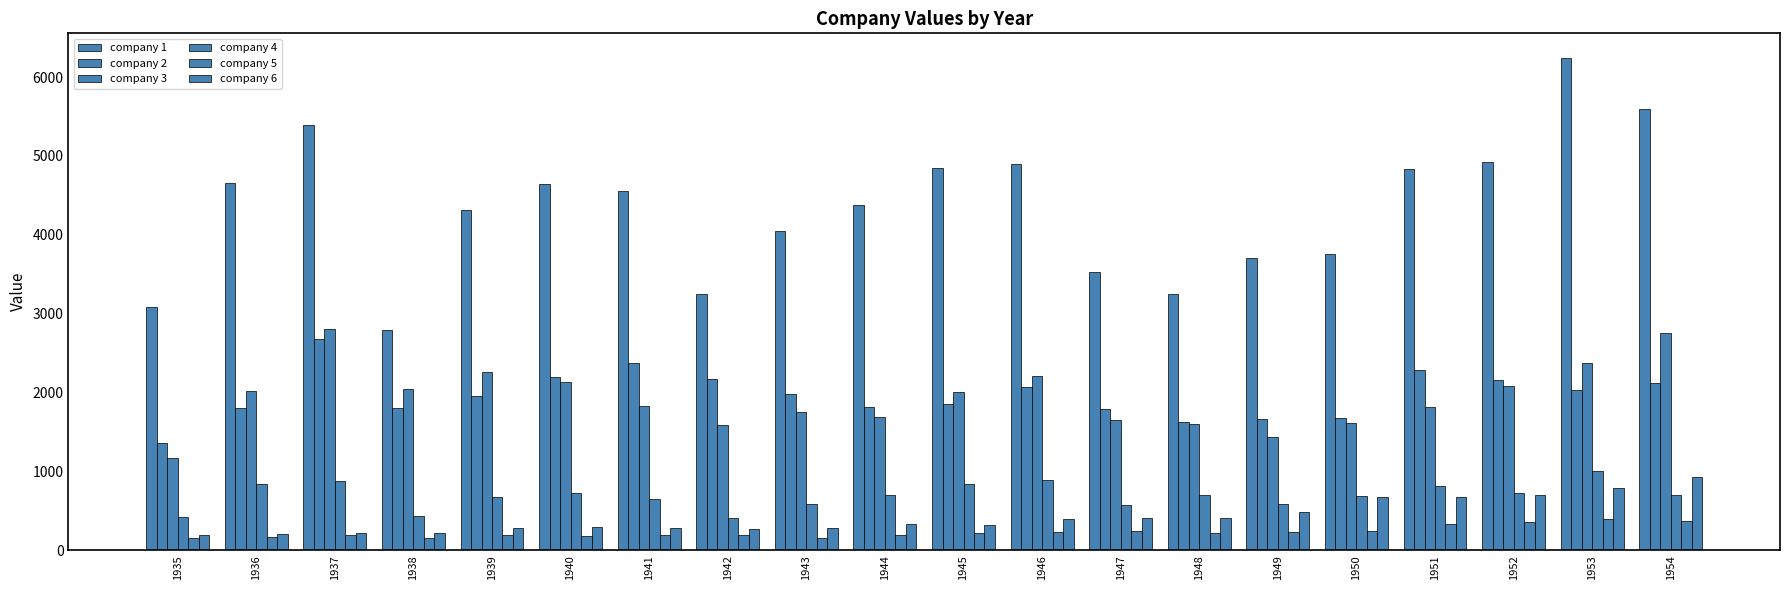

At how many categories does at least one series exceed 4957?

3